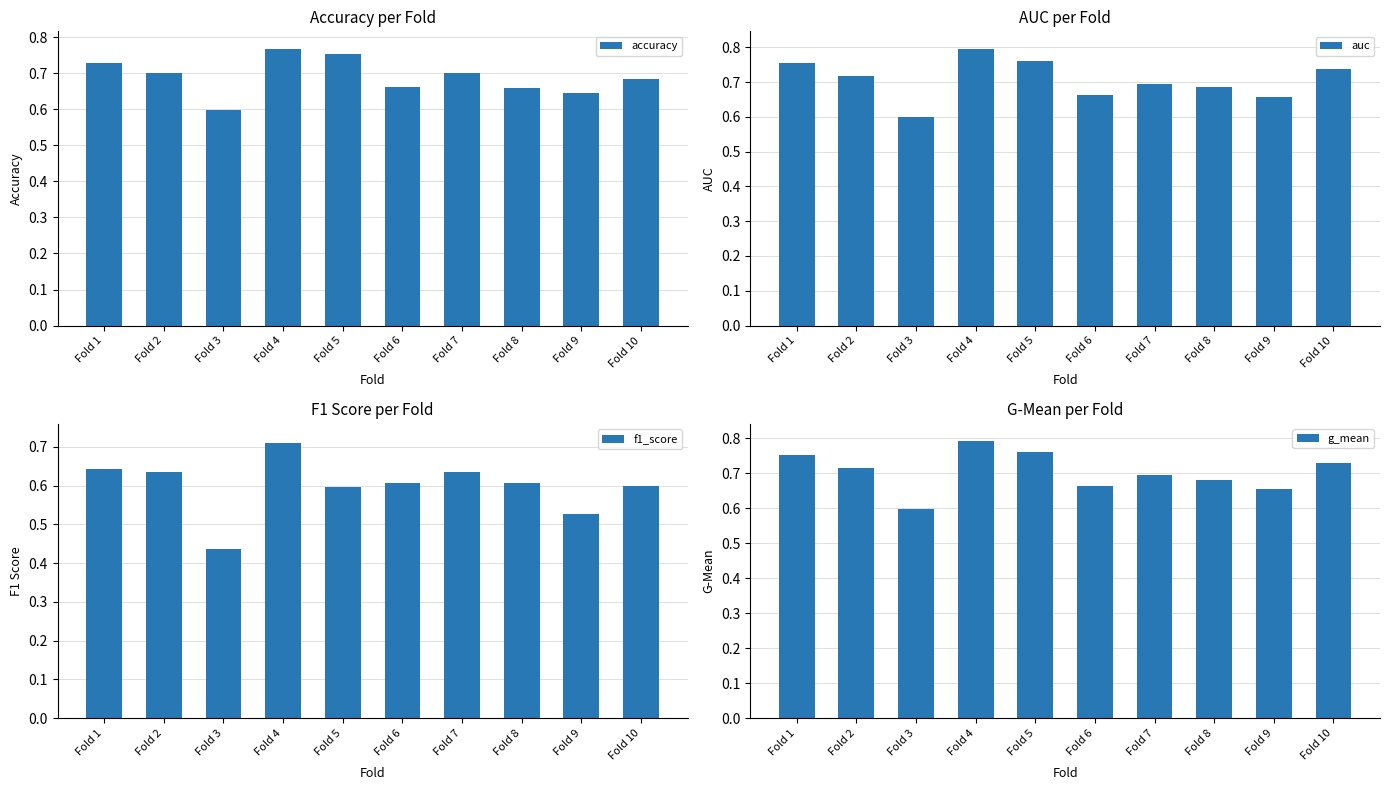

Is it true that f1_score equals 0.6 at Fold 8?

True